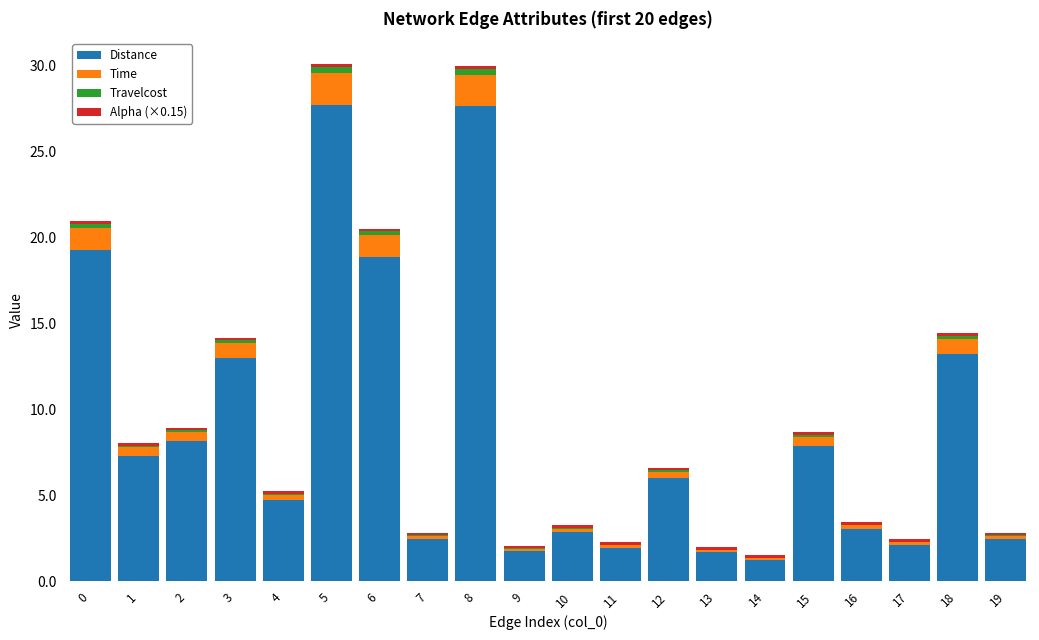

What is the maximum value for Distance?

27.7